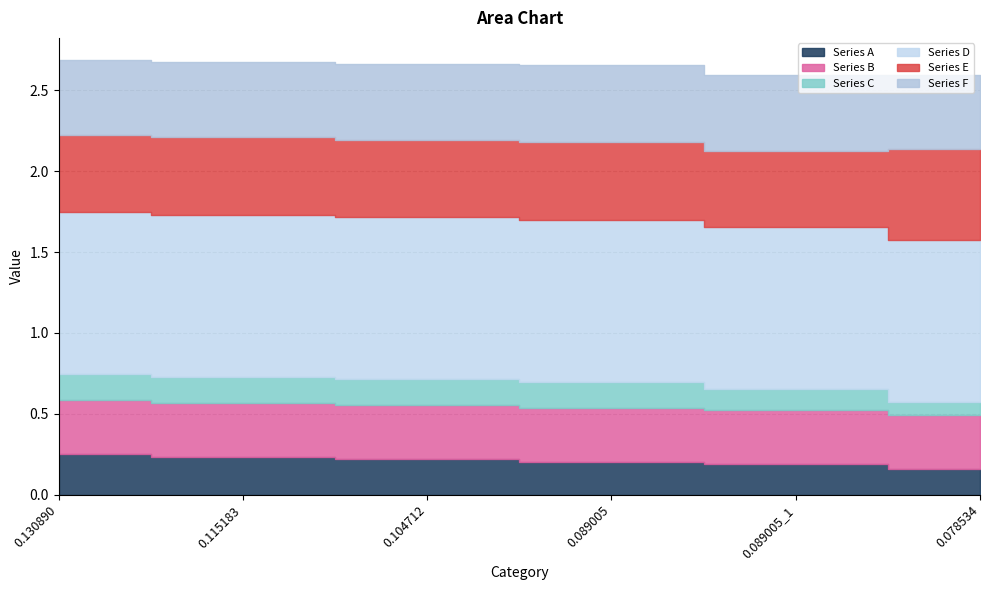

What is the smallest value displayed?

0.1